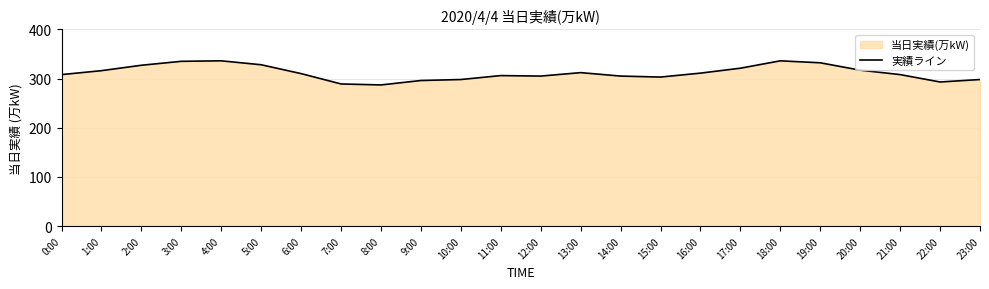

What is the minimum value shown in the chart?

287